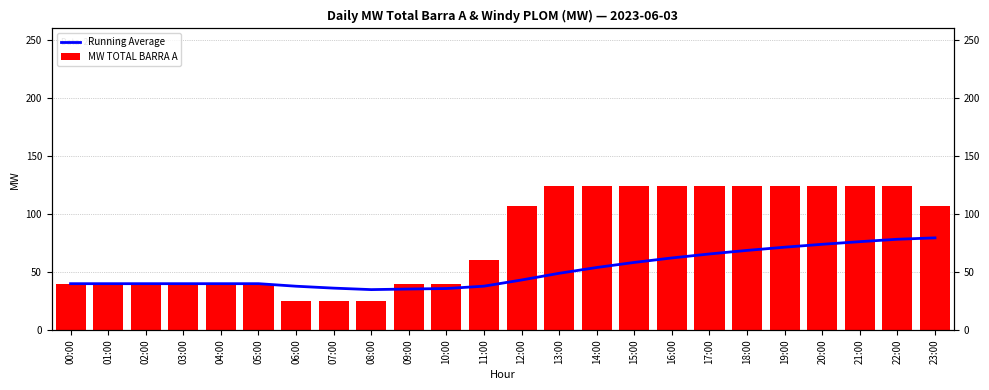

What is the sum of the MW TOTAL BARRA A values at 23:00 and 02:00?

147.0